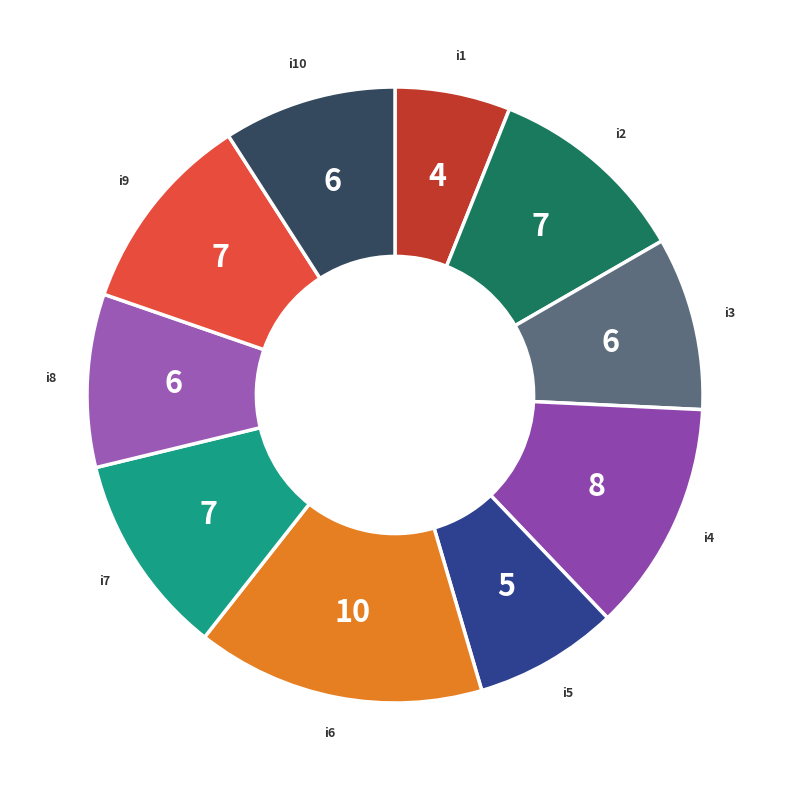

Rank the categories by value from highest to lowest.

i6, i4, i2, i7, i9, i3, i8, i10, i5, i1